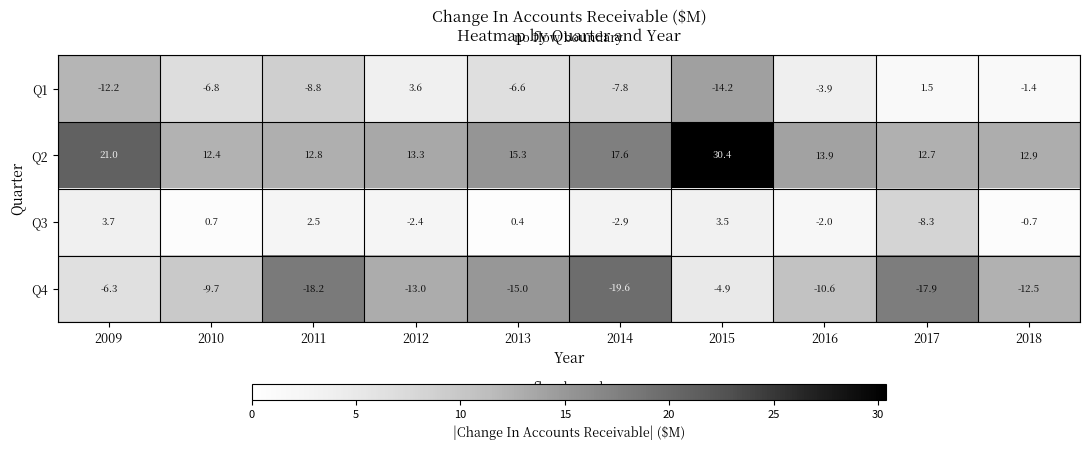

What is the sum of the Q4 values at 2018 and 2015?

-17.4